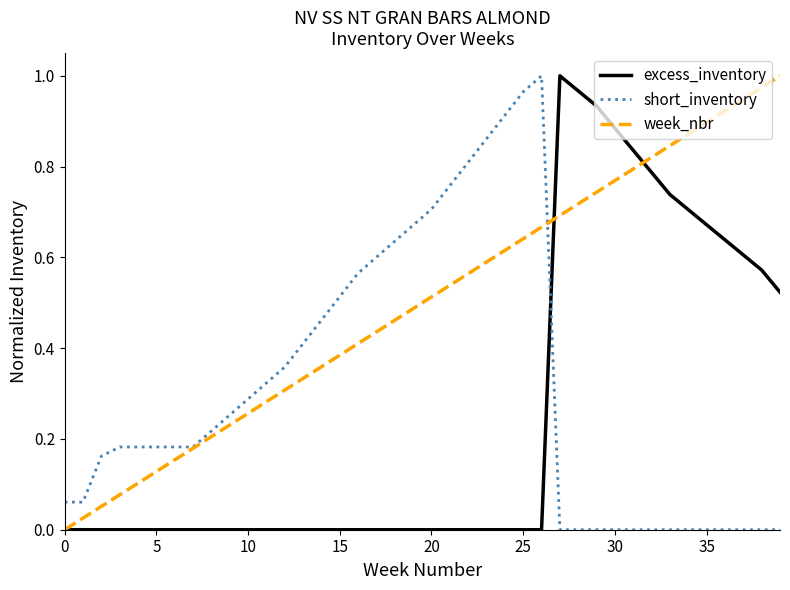

How many series are shown in this chart?

3